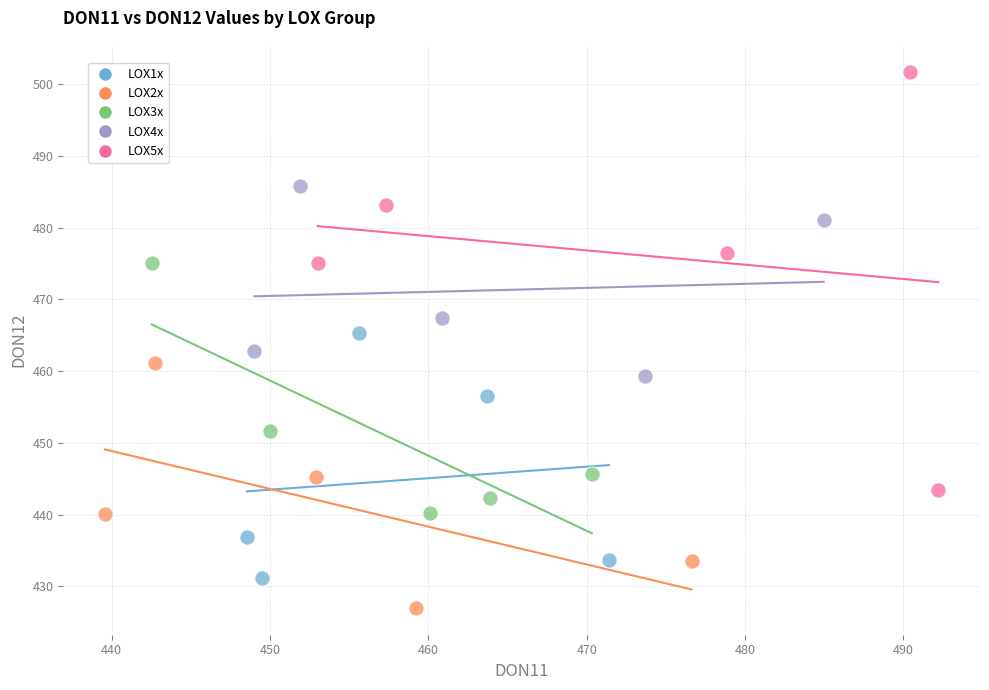

Which series reaches the minimum Y coordinate?

LOX2x